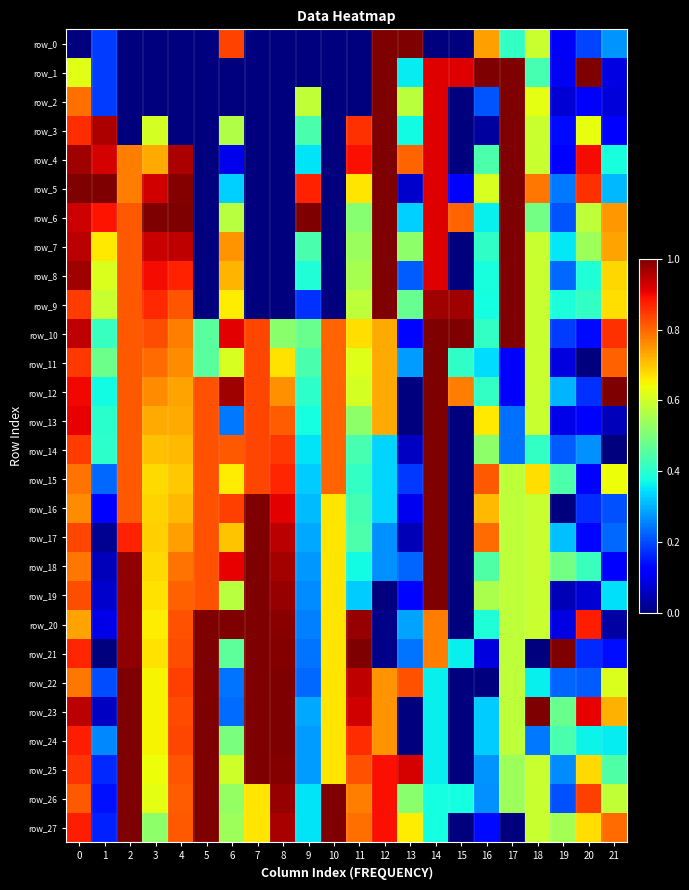

What is the total value across all series at 0?

23.1